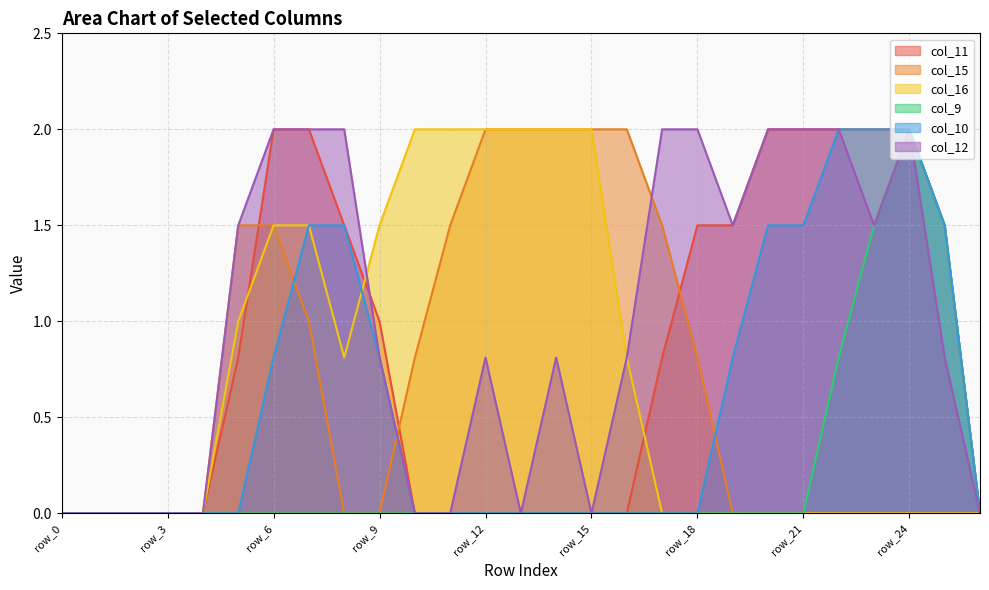

At which category does the chart reach its peak across all series?

row_6